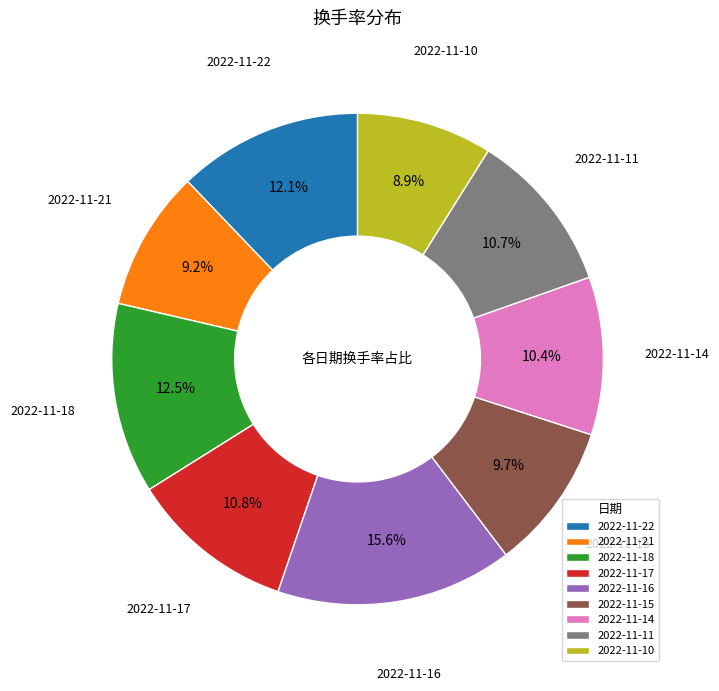

Which category has the biggest portion of the pie?

2022-11-16